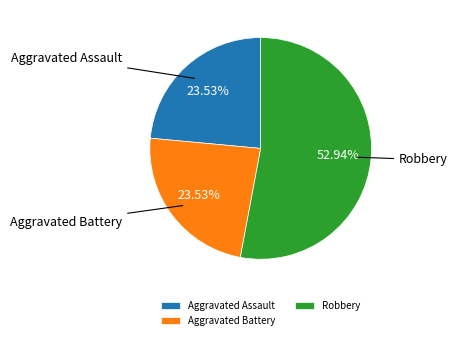

What is the largest slice in the pie chart?

Robbery